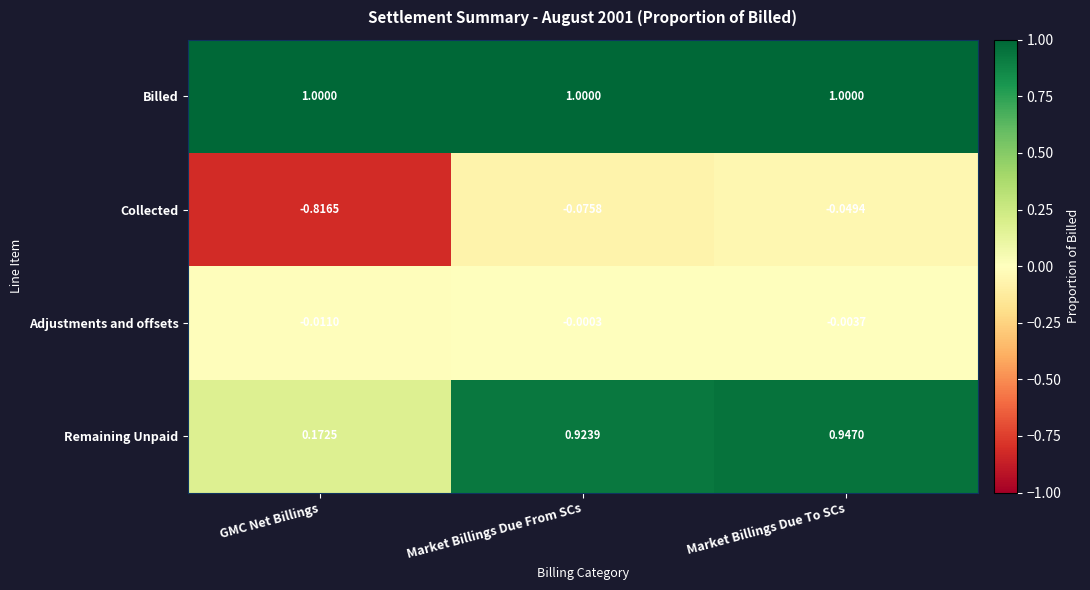

Which series has the largest total across all categories?

Billed